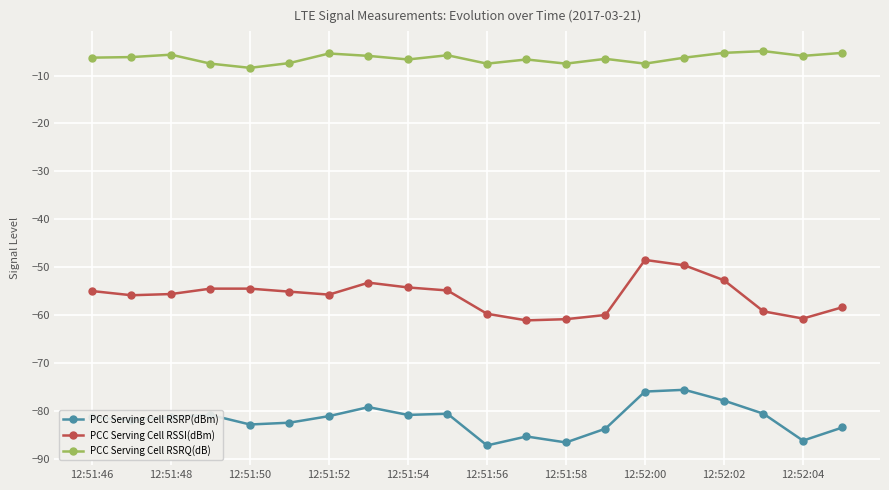

How many categories are shown in the chart?

20